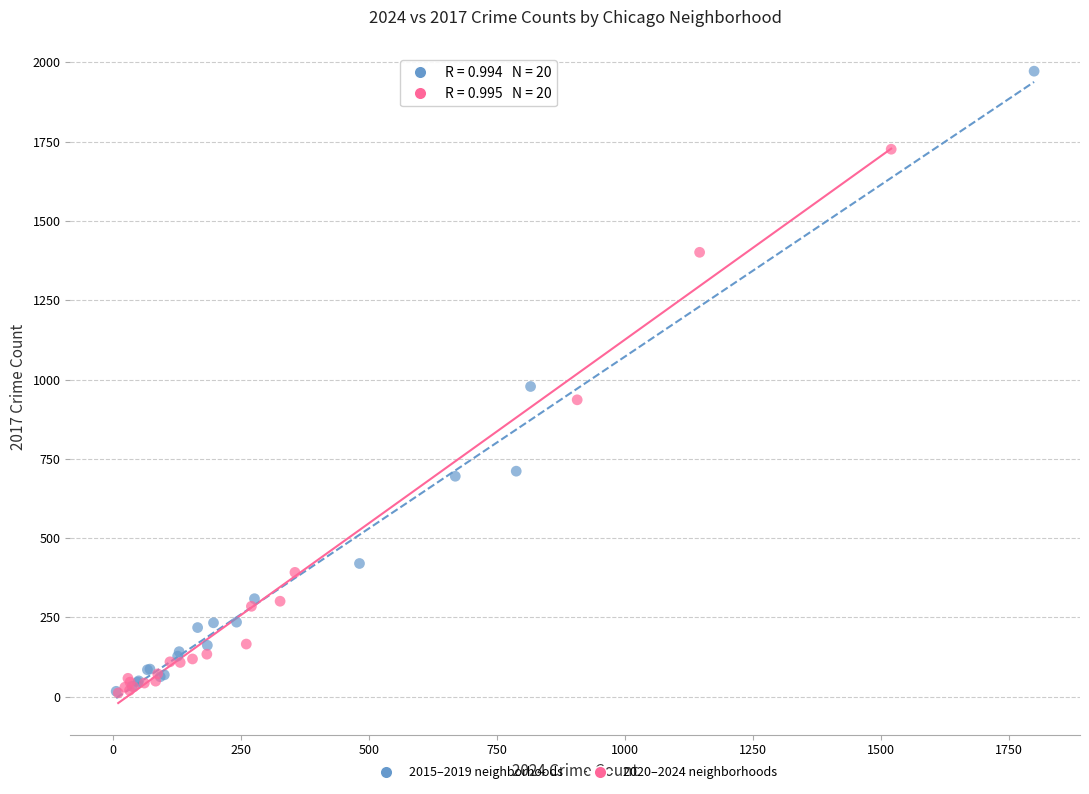

What are all the series names shown in the legend?

2015–2019 neighborhoods, 2020–2024 neighborhoods